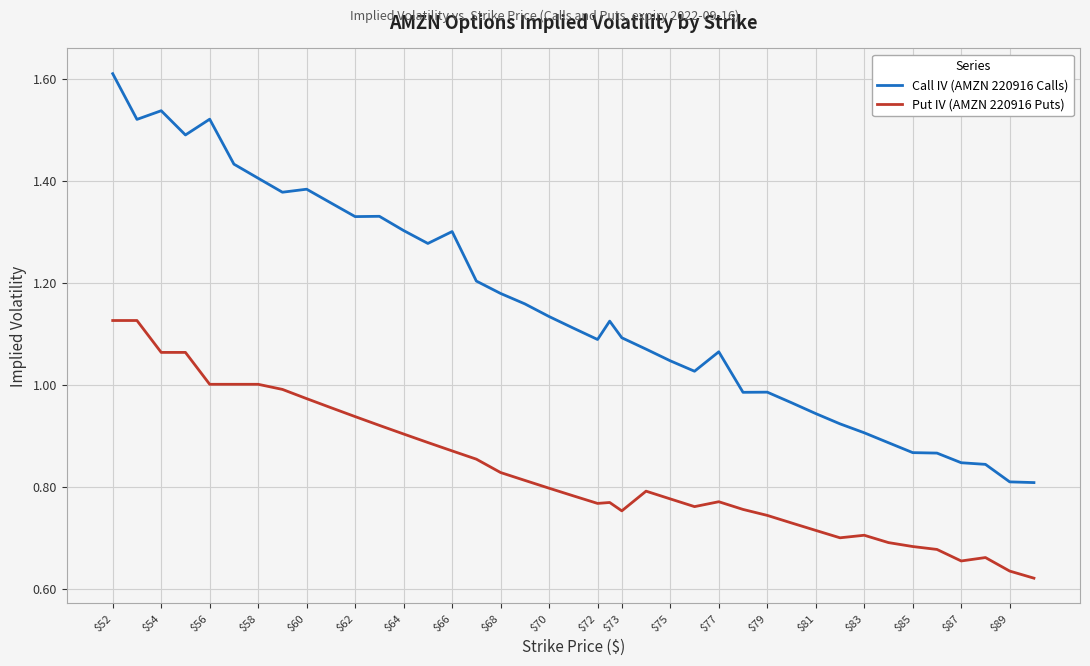

What is the difference between the maximum and minimum values in the Put IV (AMZN 220916 Puts) series?

0.5